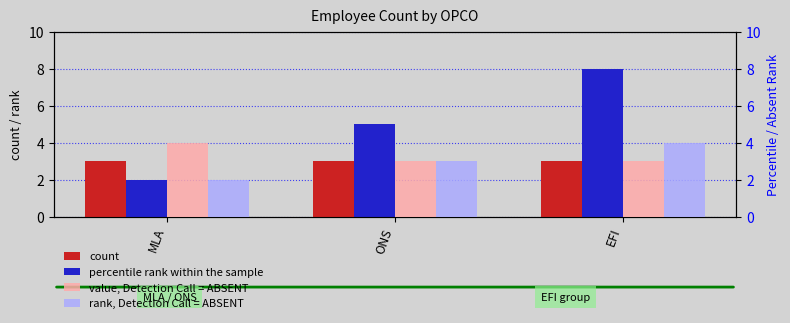

What is the minimum value for percentile rank within the sample?

2